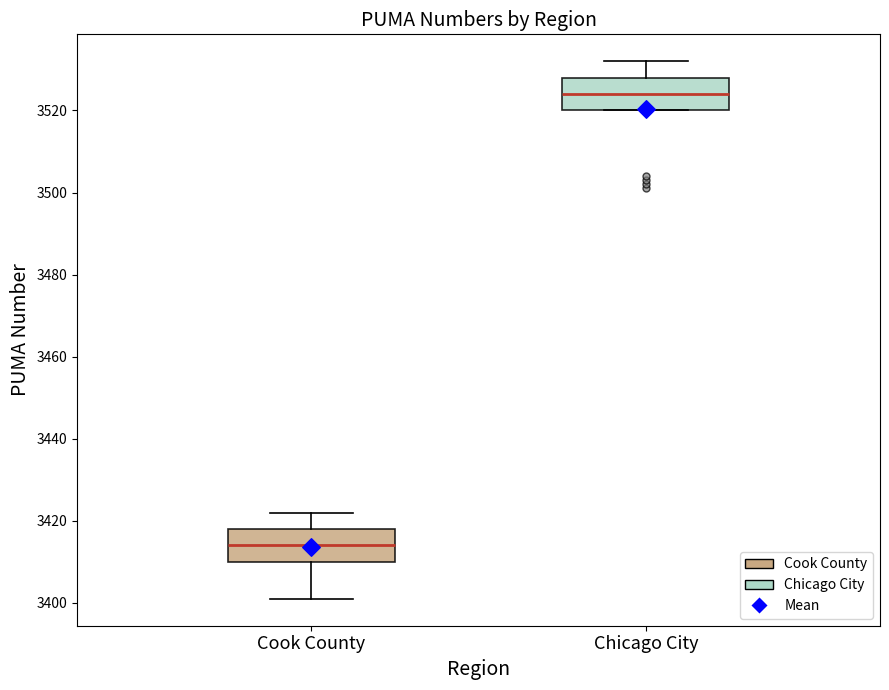

Reading left to right, read every box against the y-axis: the position of its median line, the range the box covers, and the ends of its whiskers. The values are not printed on the chart, so give them approximately, as read against the axis.

Cook County: median 3414, box 3410 to 3418, whiskers 3402 to 3422
Chicago City: median 3524, box 3520 to 3528, whiskers 3520 to 3532